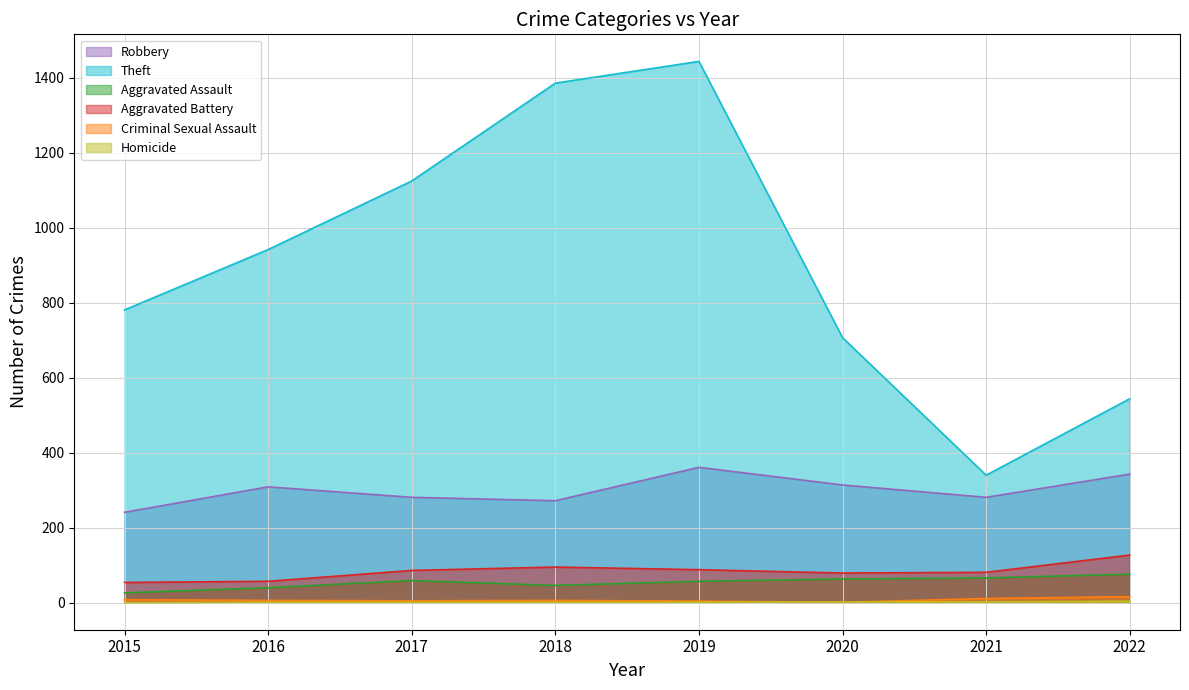

At which category does Theft reach its first local valley?

2021